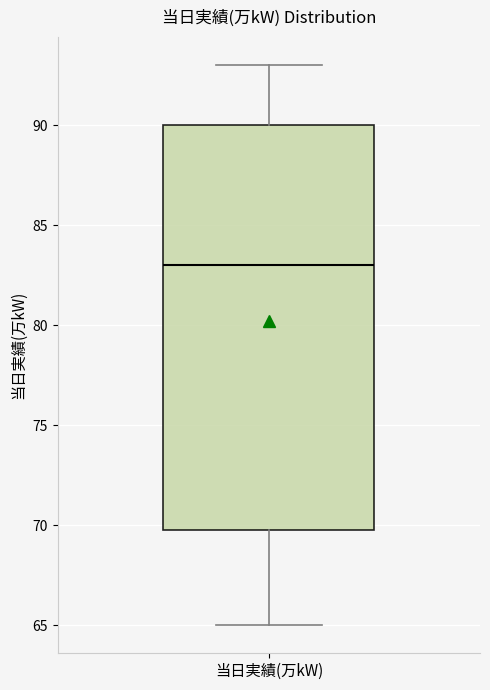

Where is the lower edge of the box for 当日実績(万kW) on the y-axis? The values are not printed on the chart, so give them approximately, as read against the axis.

70